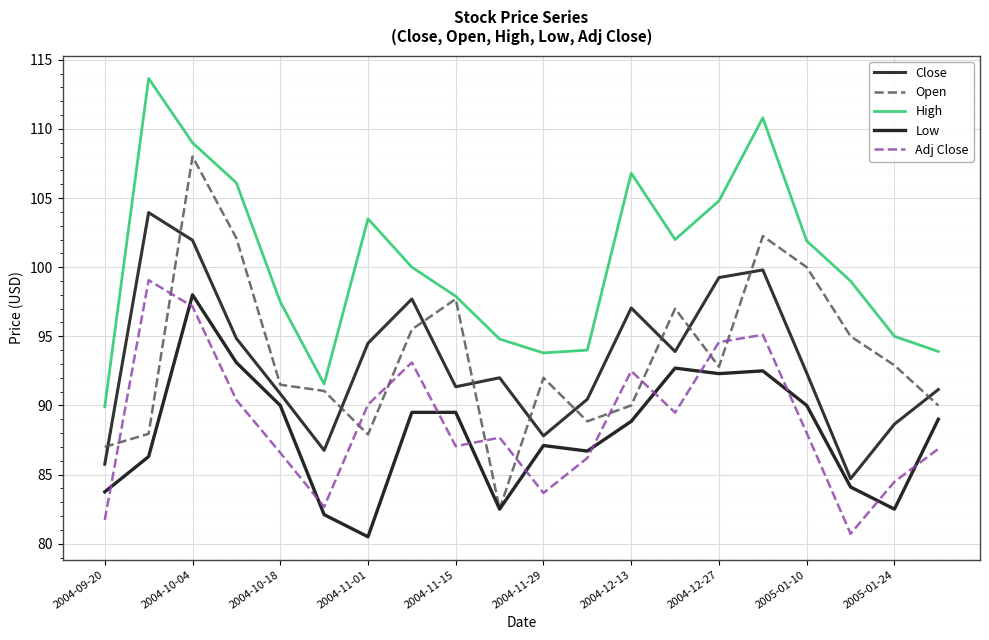

True or false: Close and High intersect in this chart.

False